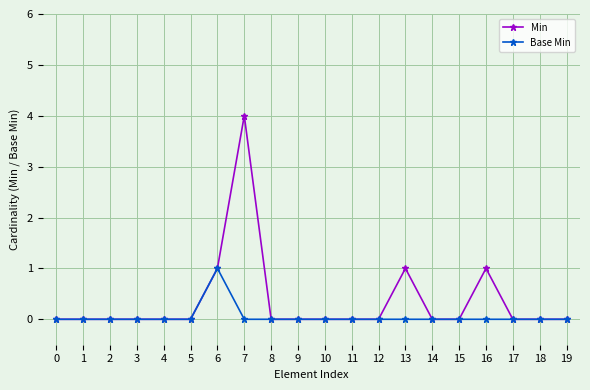

True or false: Min has more than 0 interior local peaks.

True